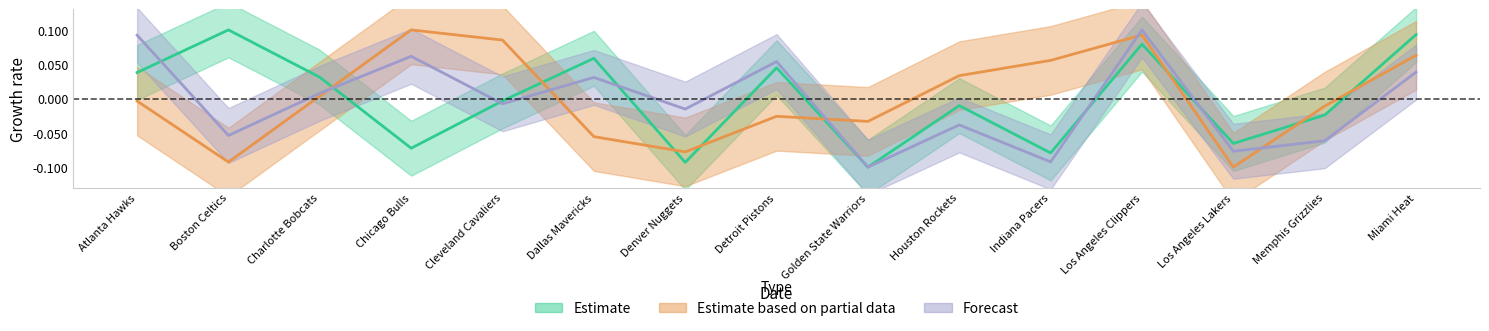

The value of FGA_RANK at Dallas Mavericks is 0.1. True or false?

True